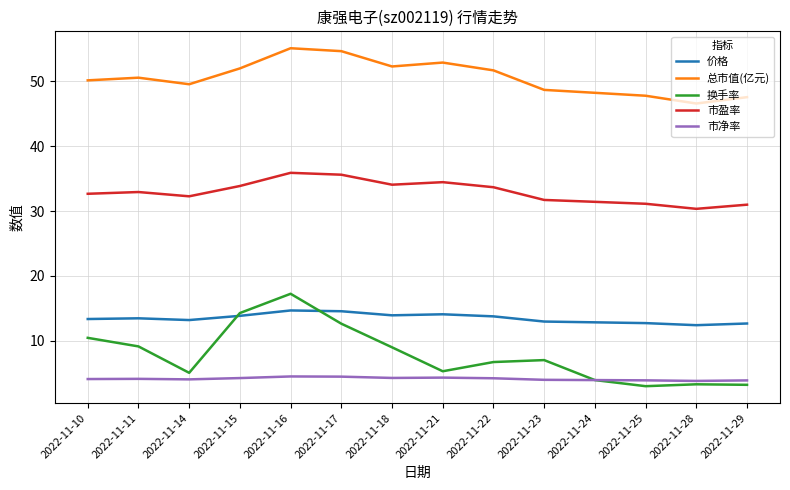

What is the difference between the highest and lowest values at 2022-11-17?

50.2